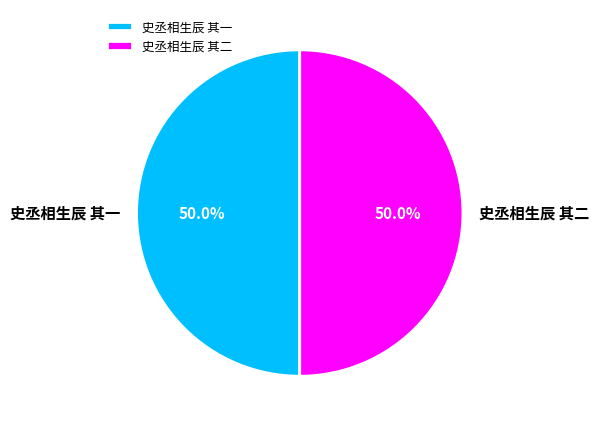

Is it true that 史丞相生辰 其一 is 50% of the pie?

True